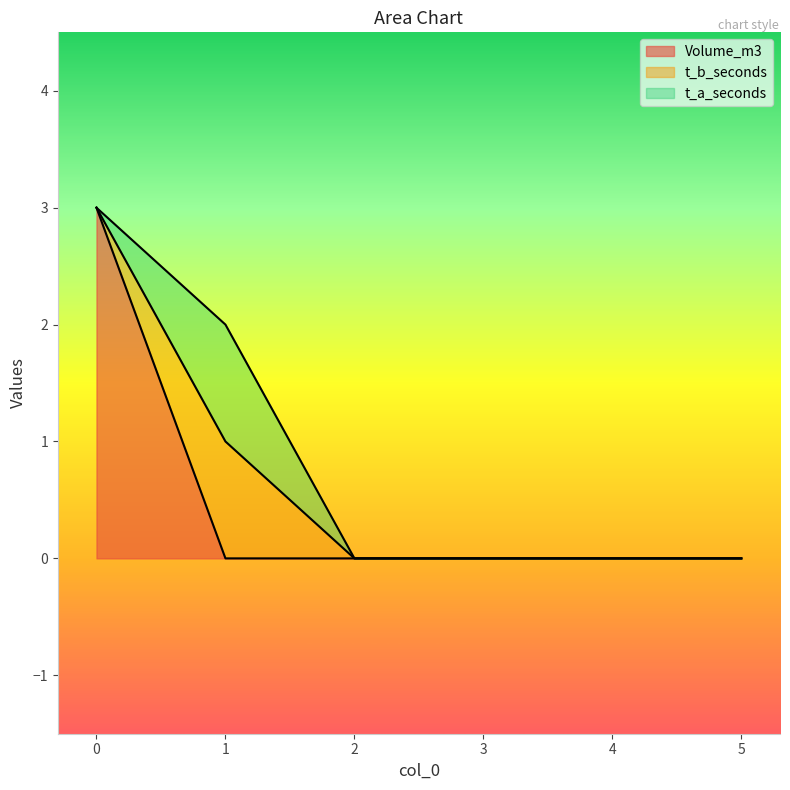

True or false: Volume_m3 has more than 1 points higher than both neighbors.

False